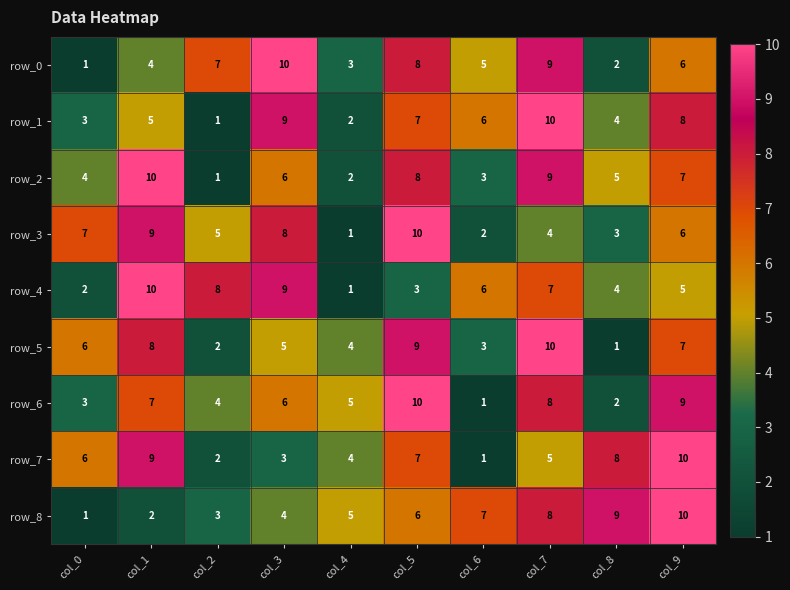

What is the difference between the highest and lowest values at col_6?

6